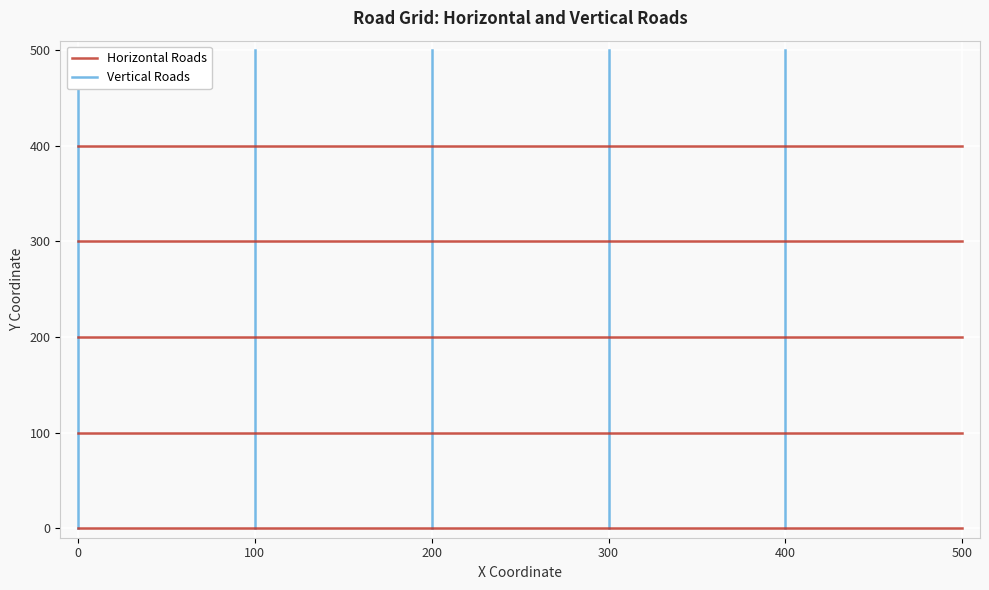

Is this an area chart (filled region under the line)?

No